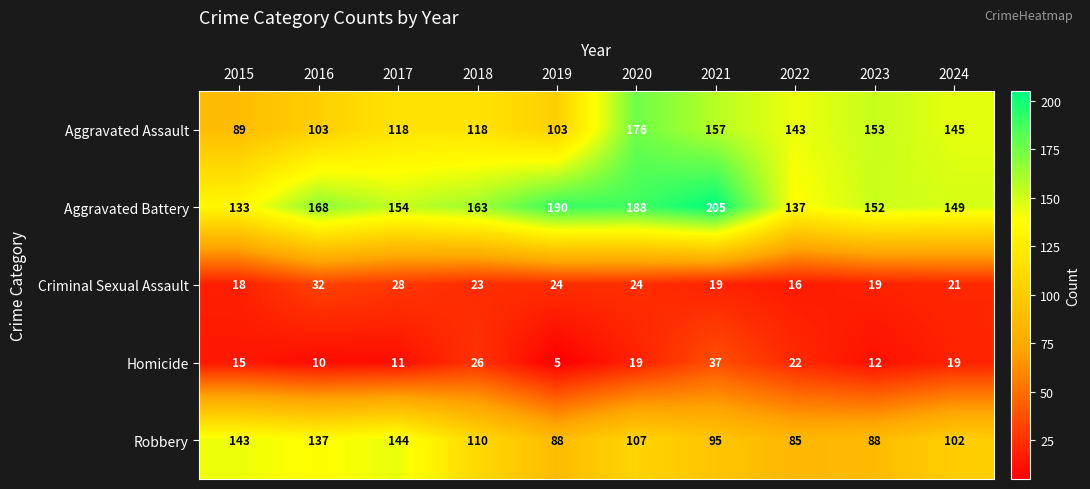

Which series changed the most between 2018 and 2019?

Aggravated Battery